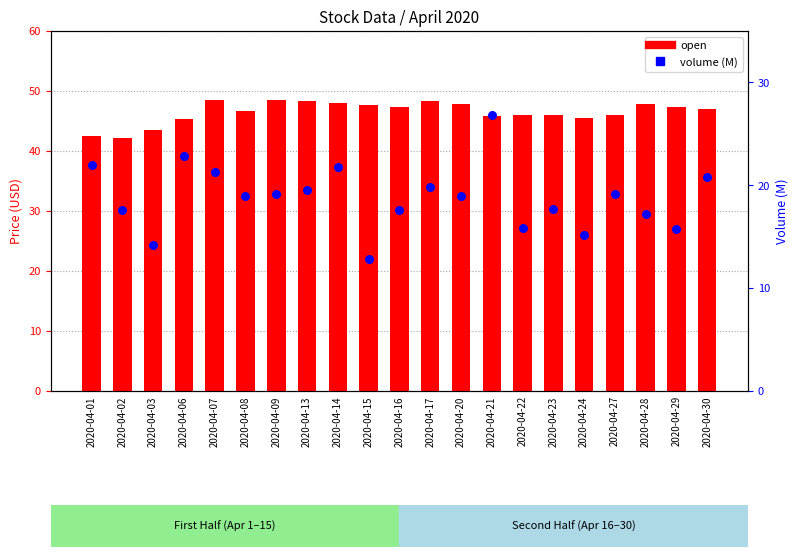

Which series has the largest total across all categories?

open